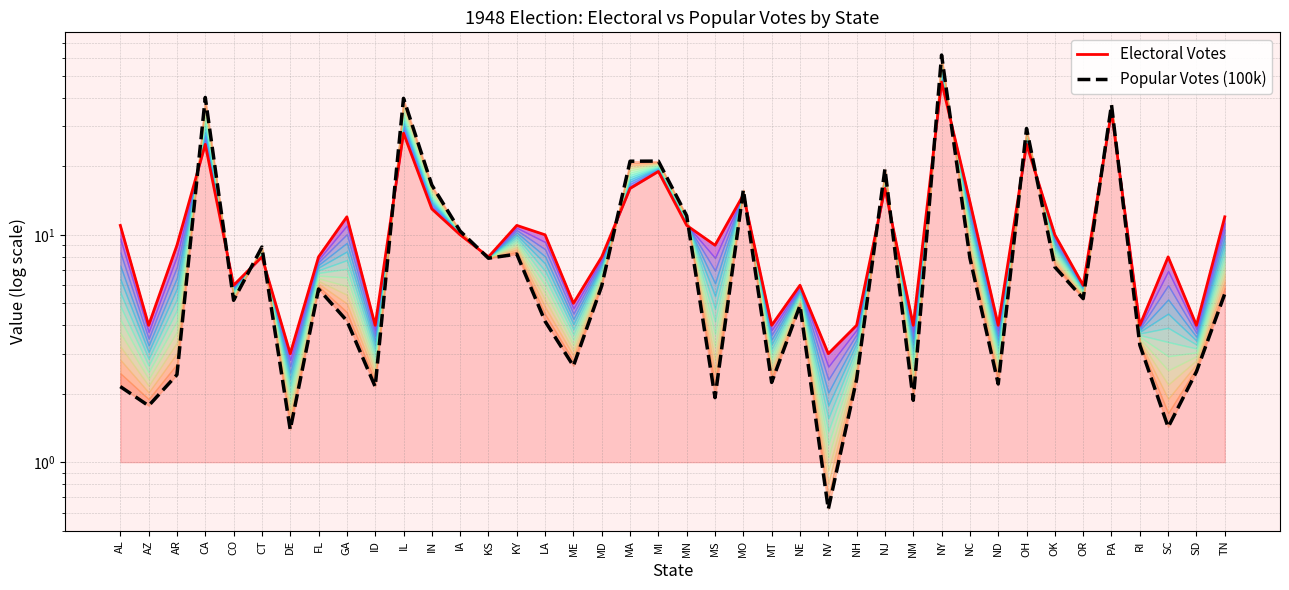

What is the sum of all Electoral Votes values?

459.0